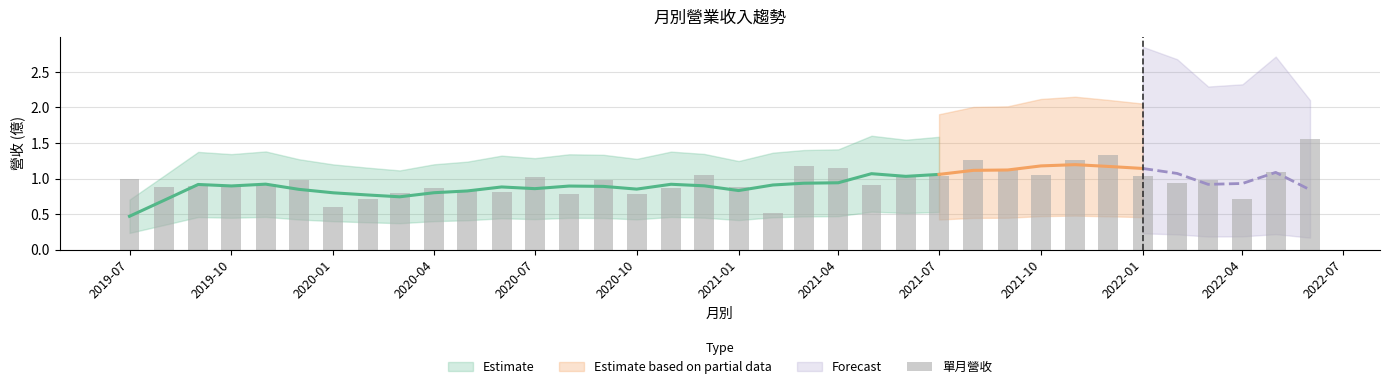

Where is the data nearest to the value 1?

2019-07